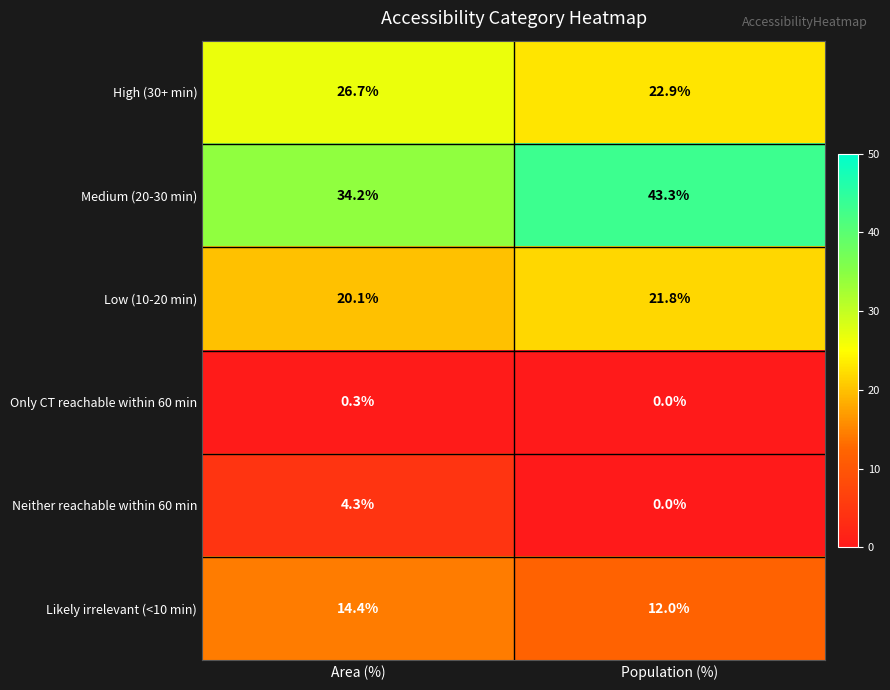

The Low (10-20 min) series shows 13.7 at Area (%). True or false?

False